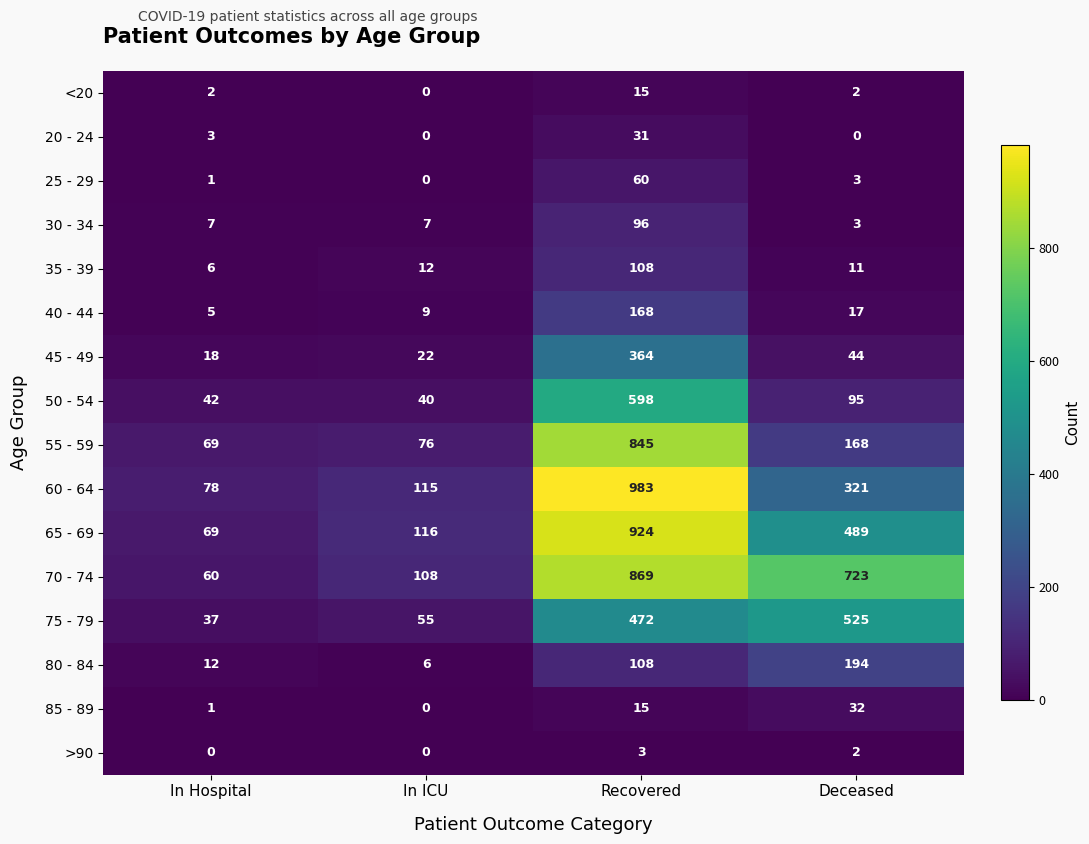

List the series in order of their peak value, lowest first.

>90, <20, 20 - 24, 85 - 89, 25 - 29, 30 - 34, 35 - 39, 40 - 44, 80 - 84, 45 - 49, 75 - 79, 50 - 54, 55 - 59, 70 - 74, 65 - 69, 60 - 64